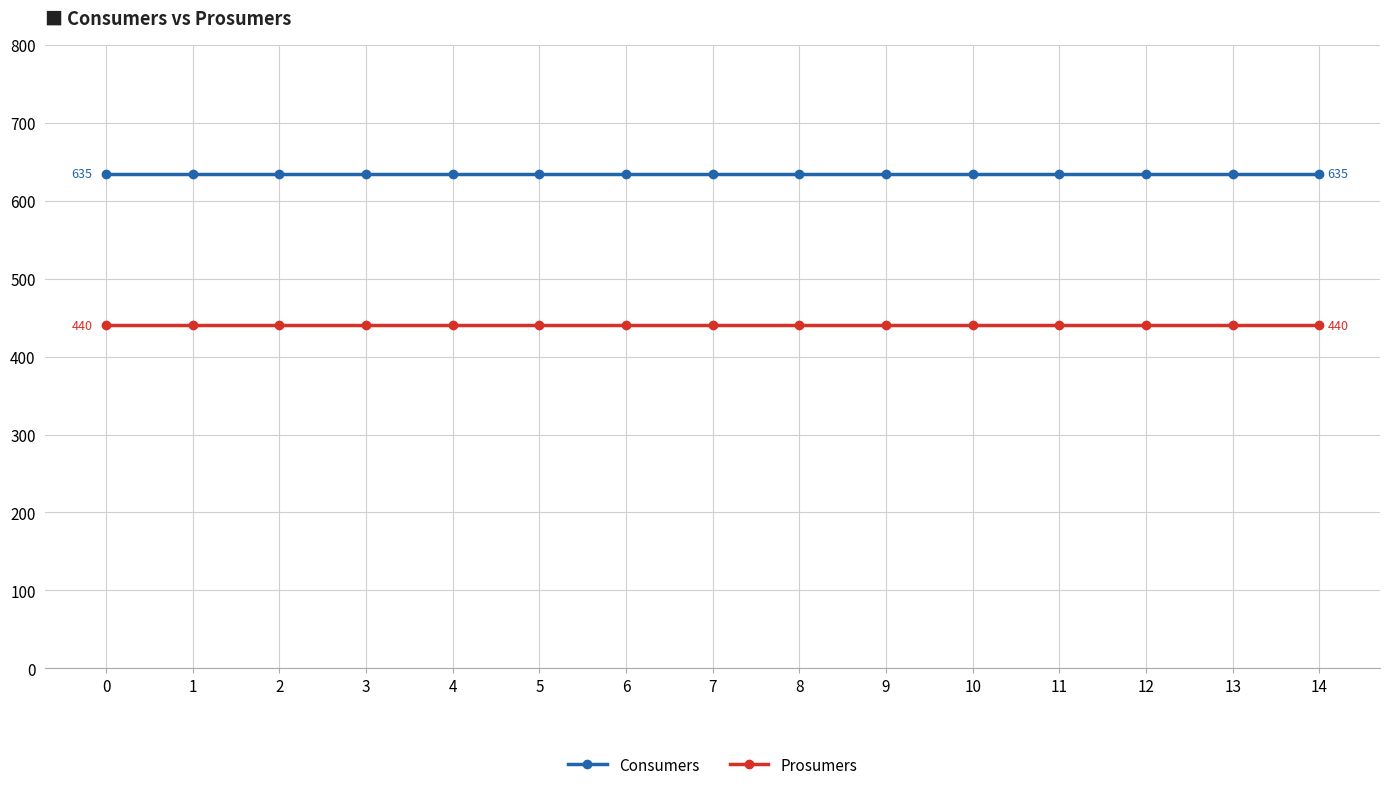

What is the value of the Consumers point at the 2nd from the left?

635